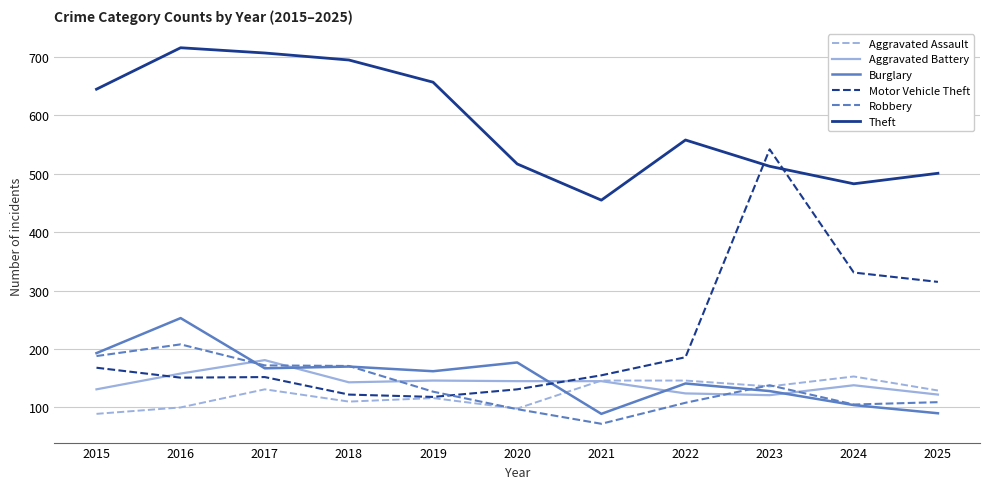

What are all the series names shown in the legend?

Aggravated Assault, Aggravated Battery, Burglary, Motor Vehicle Theft, Robbery, Theft